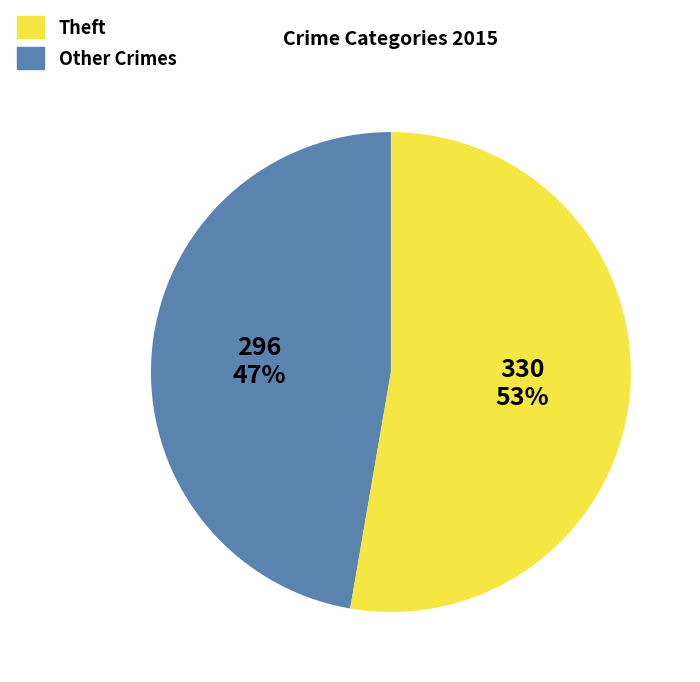

To the nearest percent, what is the average slice percentage?

50%